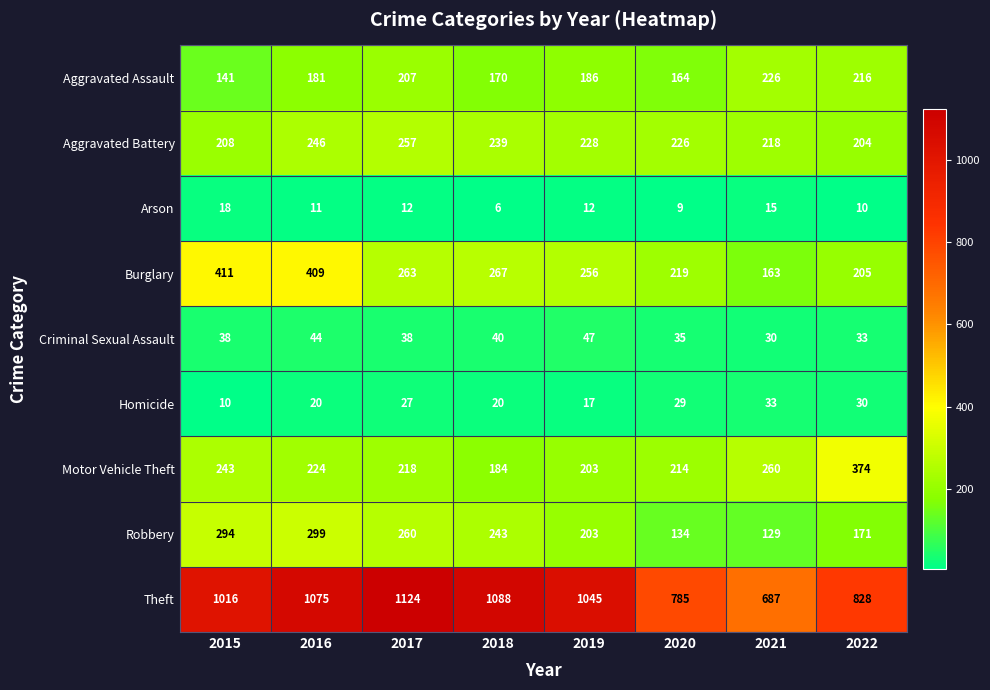

How many Aggravated Battery values are between 218 and 246?

5